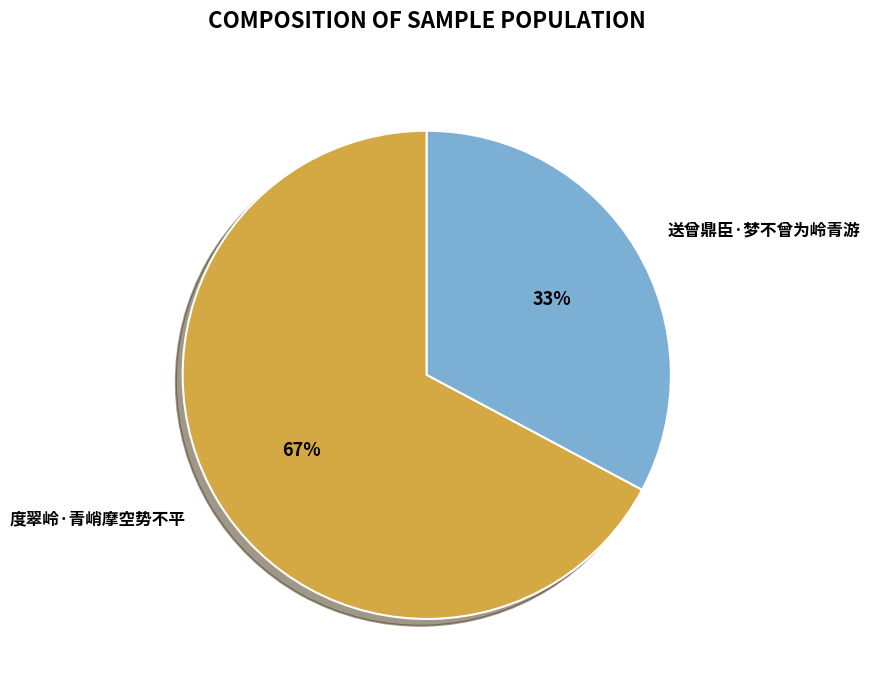

Count the number of slices in the pie.

2